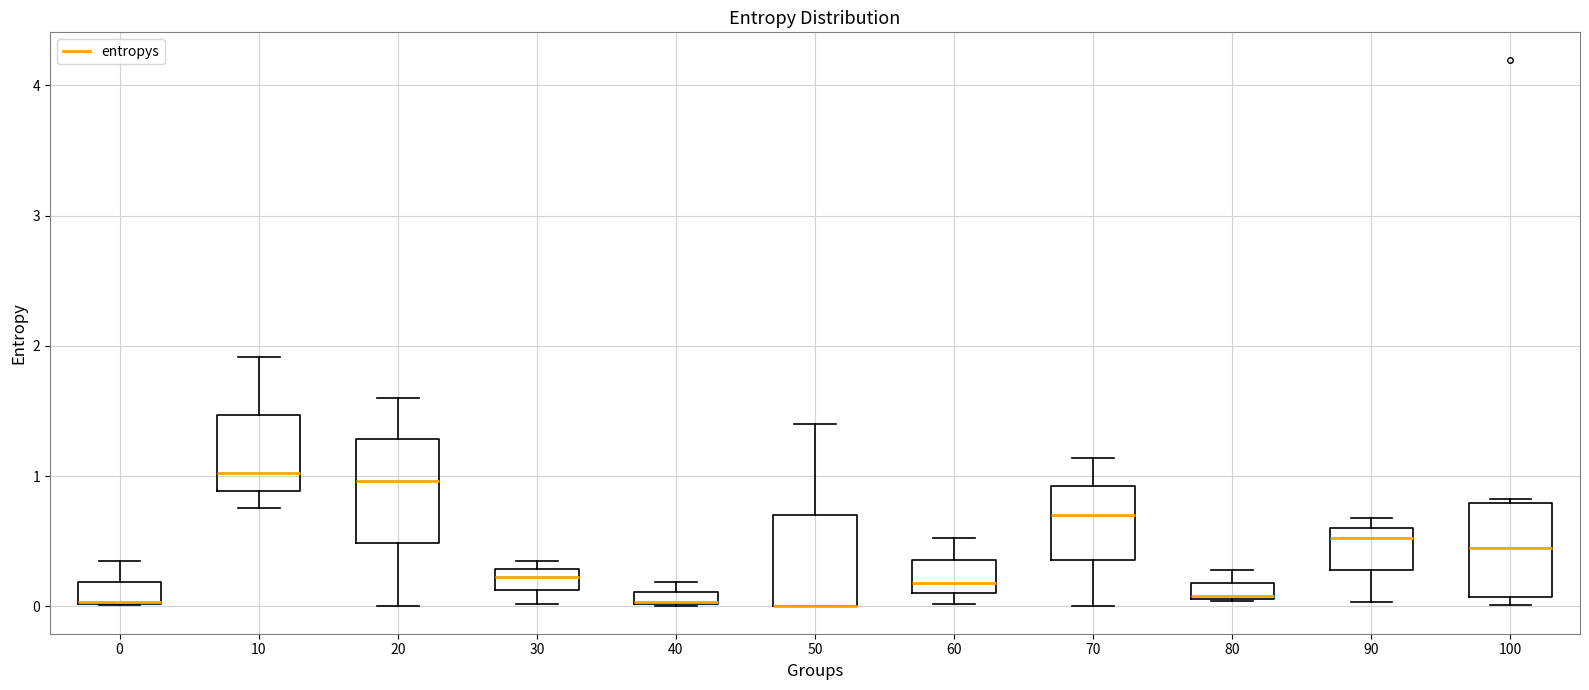

Where does the upper whisker of the box at x = 20 end on the y-axis? The values are not printed on the chart, so give them approximately, as read against the axis.

1.6